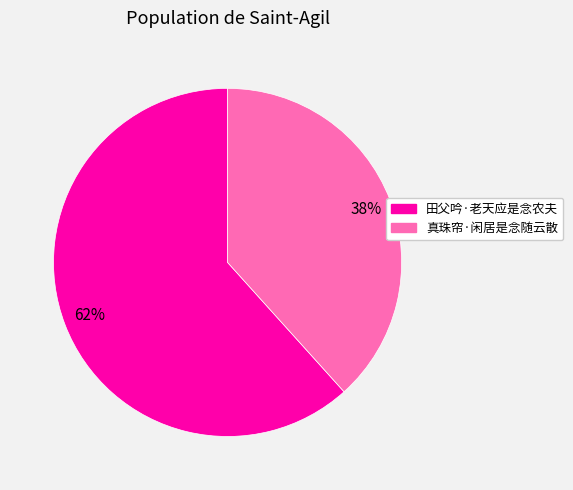

How many segments does this pie chart have?

2